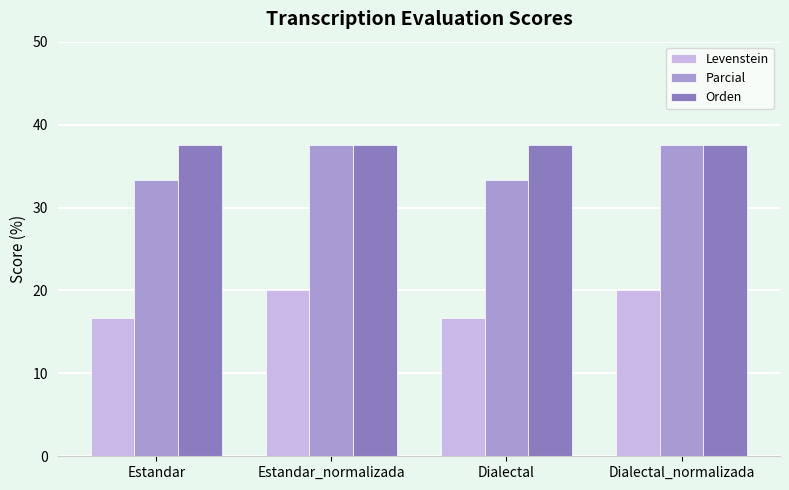

How many groups of bars are there?

4